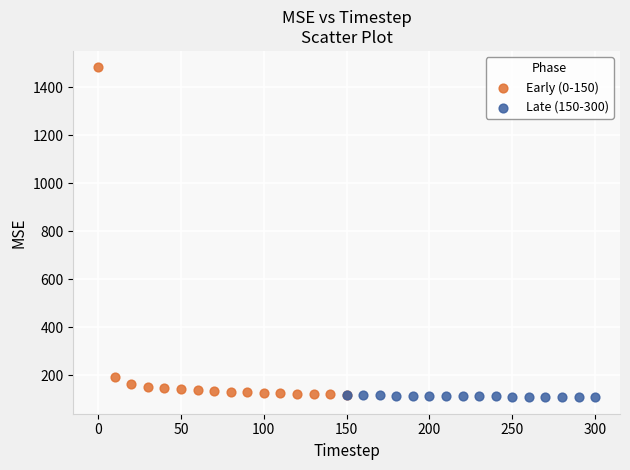

Which series contains the highest Y value?

Early (0-150)